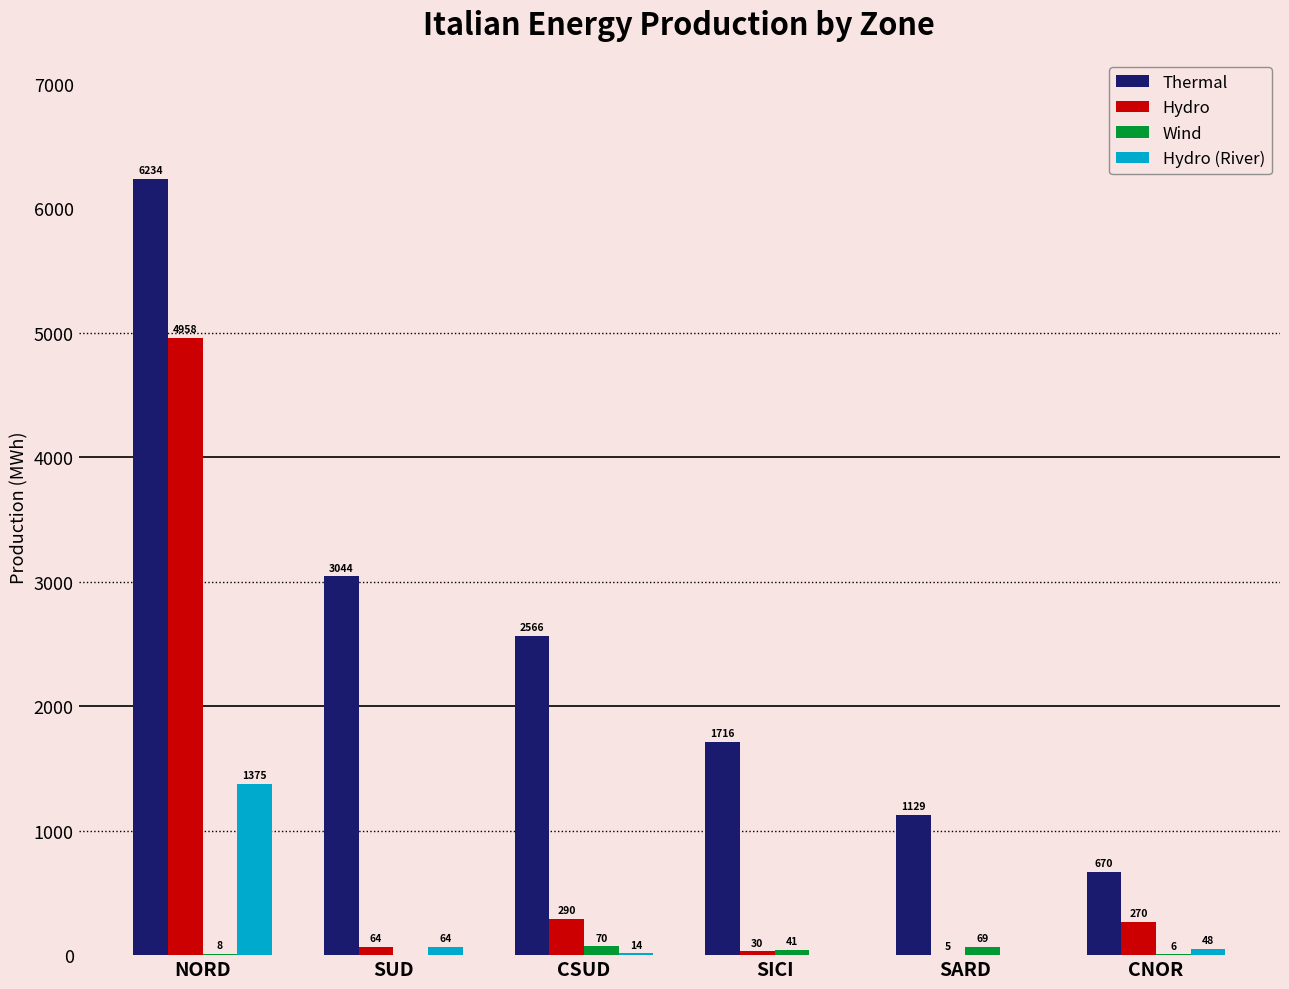

The Hydro series shows 4958 at NORD. True or false?

True